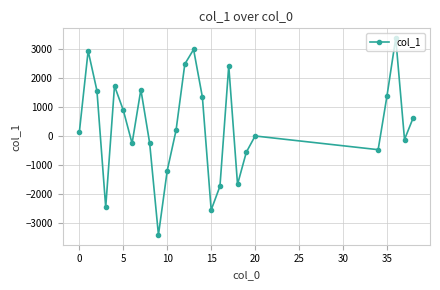

Does the chart have visible grid lines?

Yes